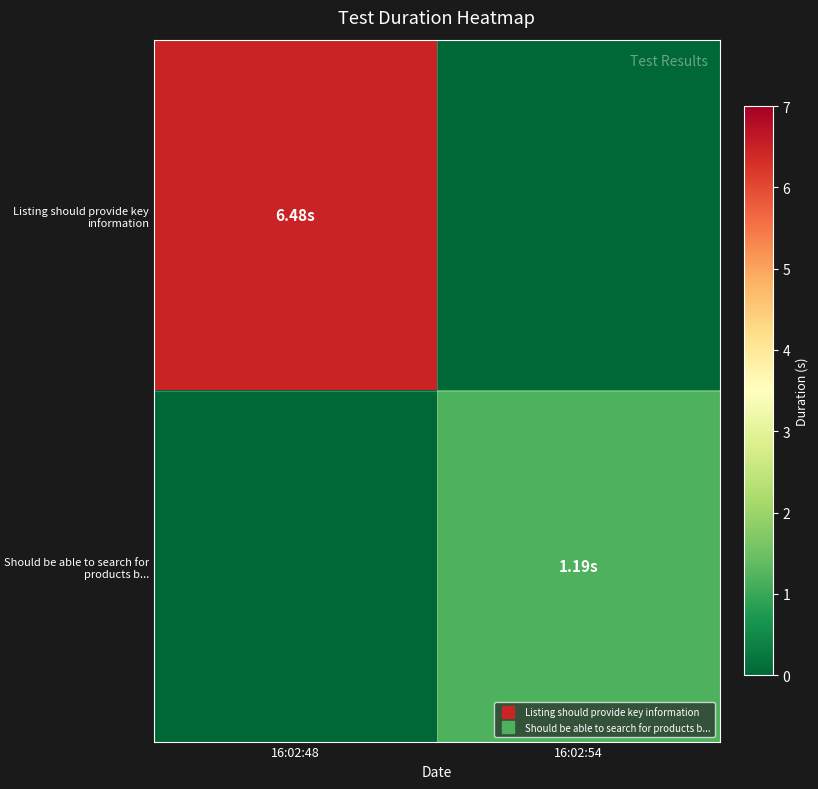

At which category does the chart reach its minimum across all series?

16:02:54